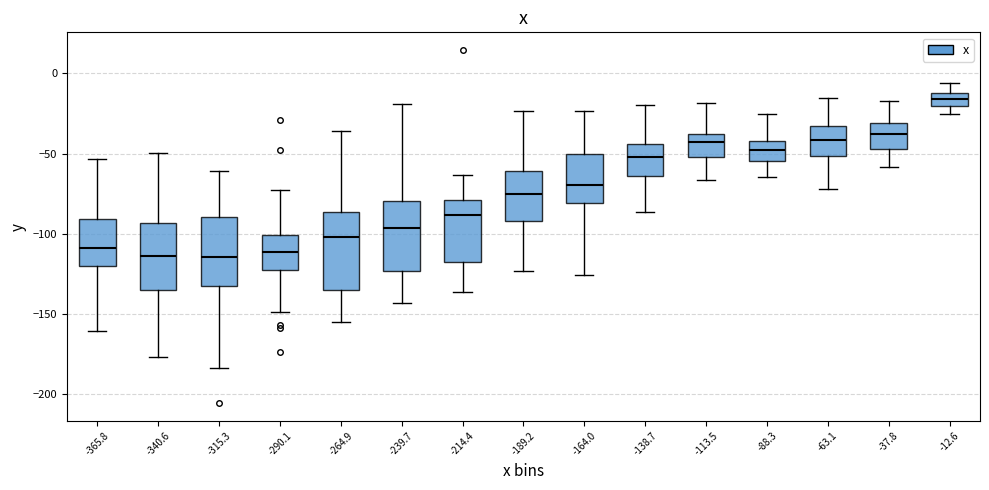

Which box's median line is the highest?

-12.6